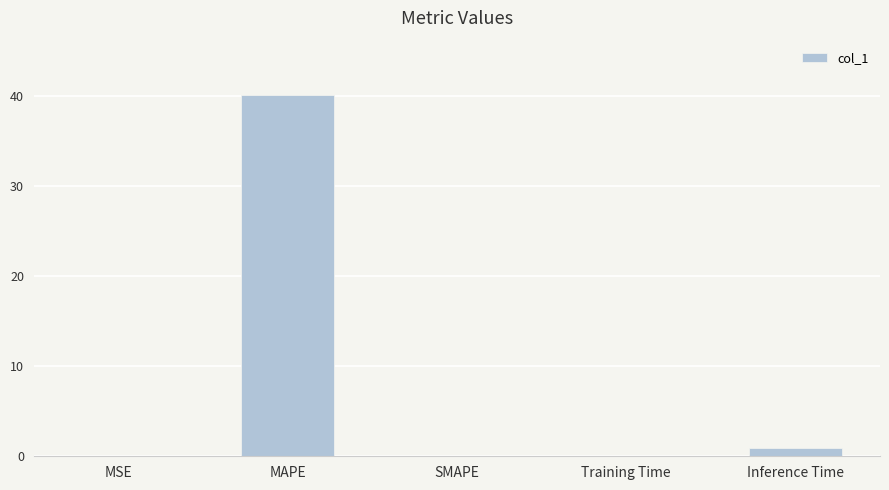

What is the sum of the values at SMAPE and Inference Time?

0.9